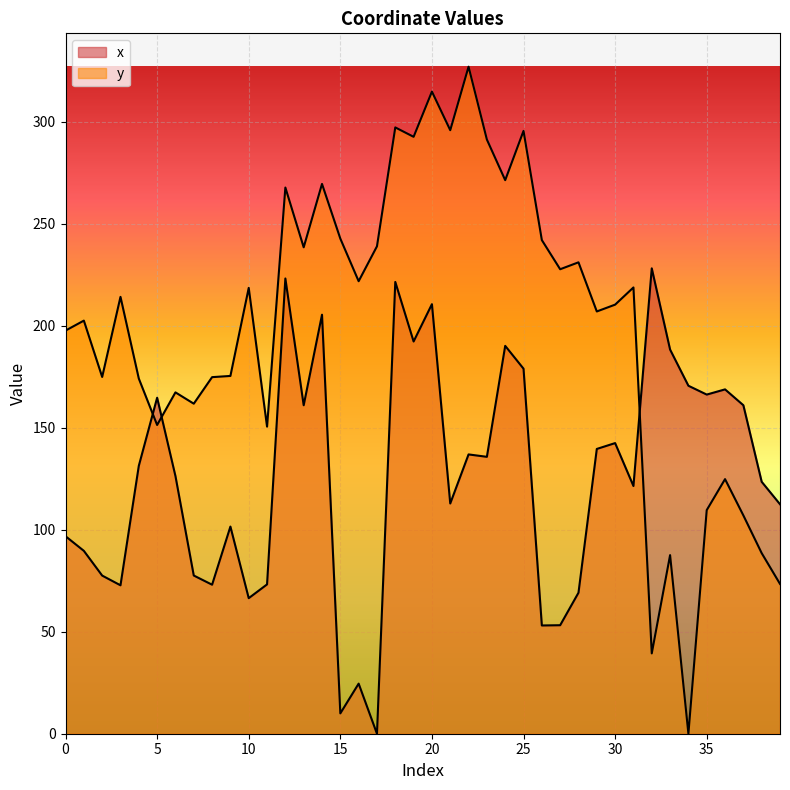

Where does the x series first go above 131?

4